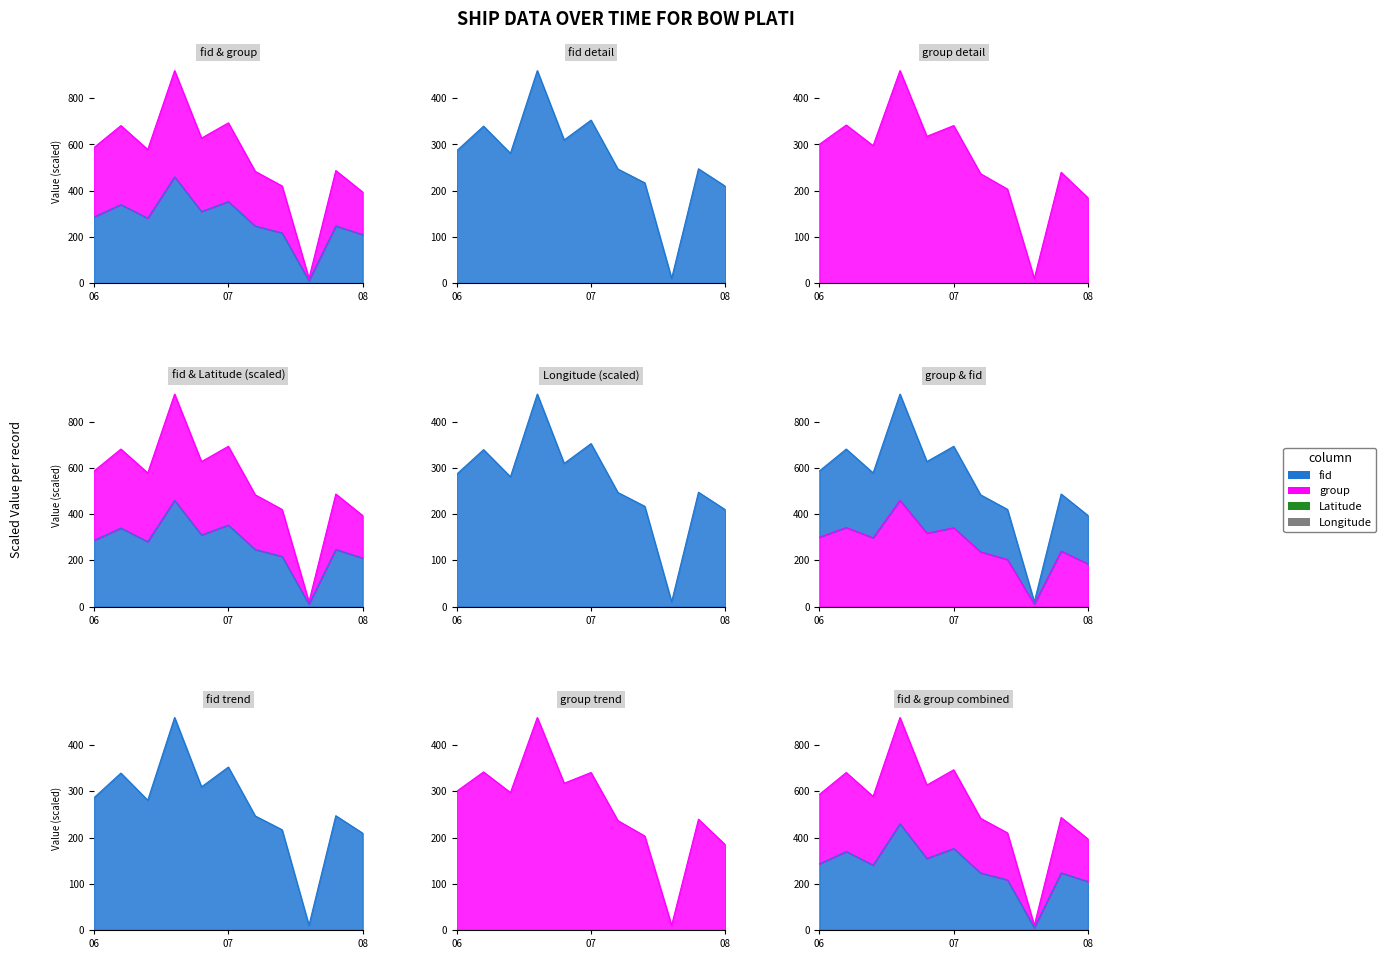

At which label does fid reach its peak?

06:54